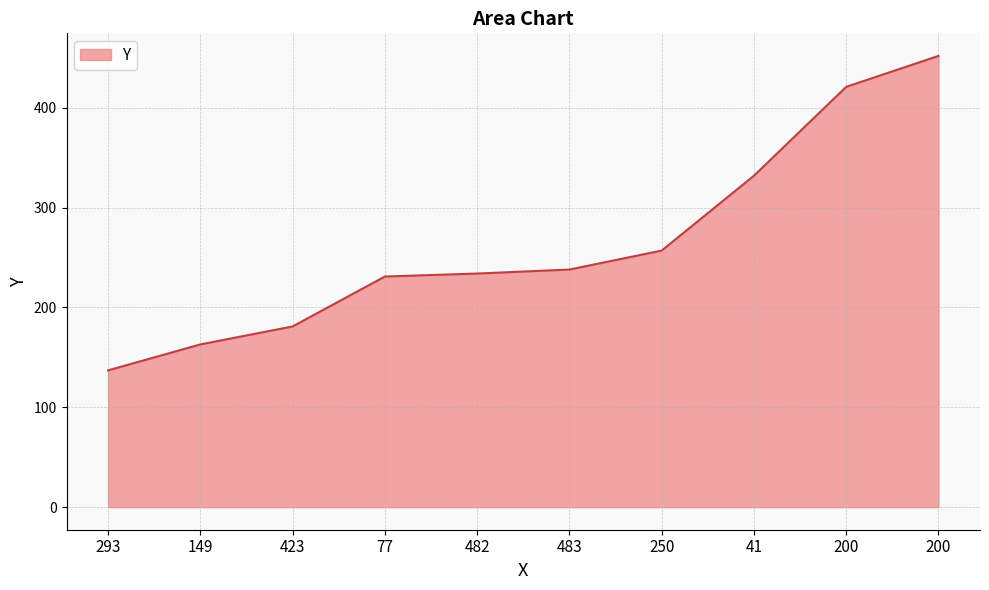

Does the chart display data point markers on the line(s)?

No